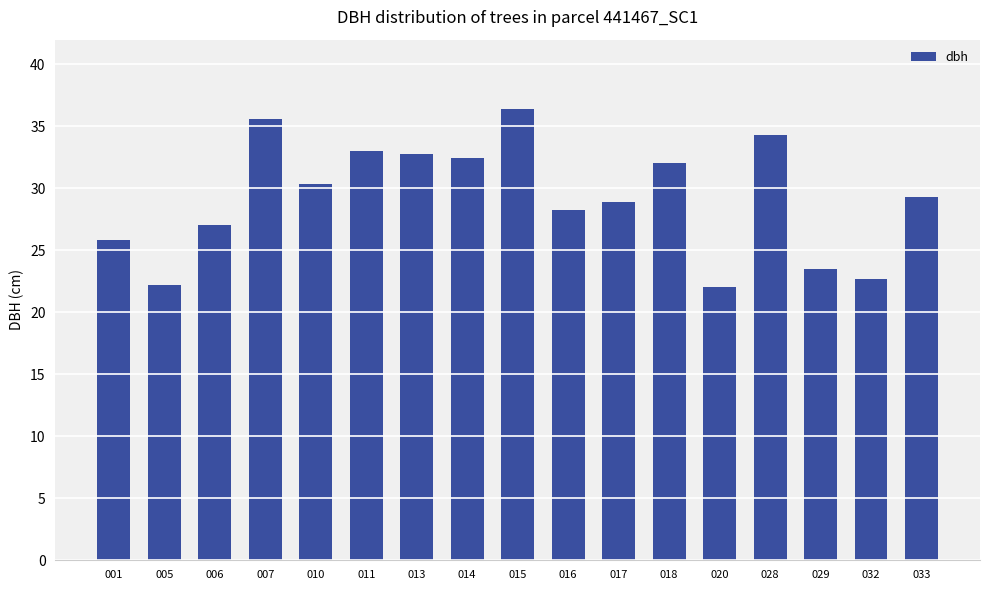

Reading right to left, transcribe all the data shown in this chart.

033=29.3	032=22.7	029=23.5	028=34.3	020=22.0	018=32.0	017=28.9	016=28.2	015=36.4	014=32.4	013=32.8	011=33.0	010=30.4	007=35.6	006=27.0	005=22.2	001=25.8